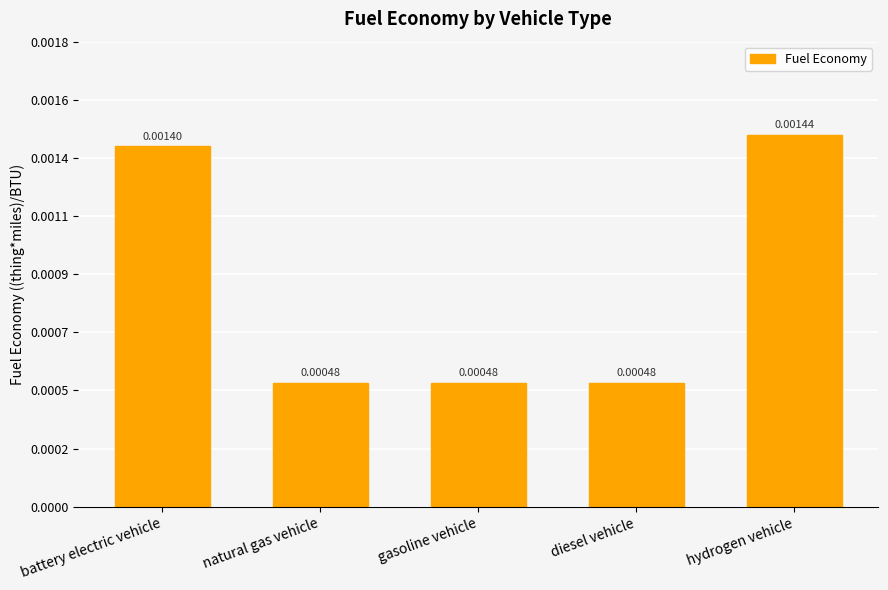

How many values are between 0 and 1?

5